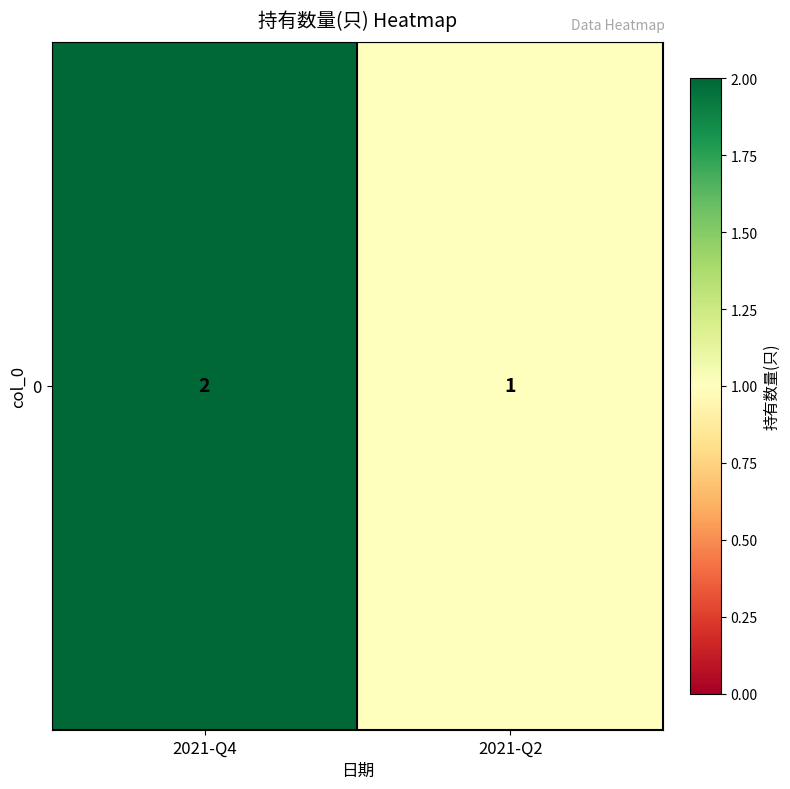

Rank the categories by value from lowest to highest.

2021-Q2, 2021-Q4